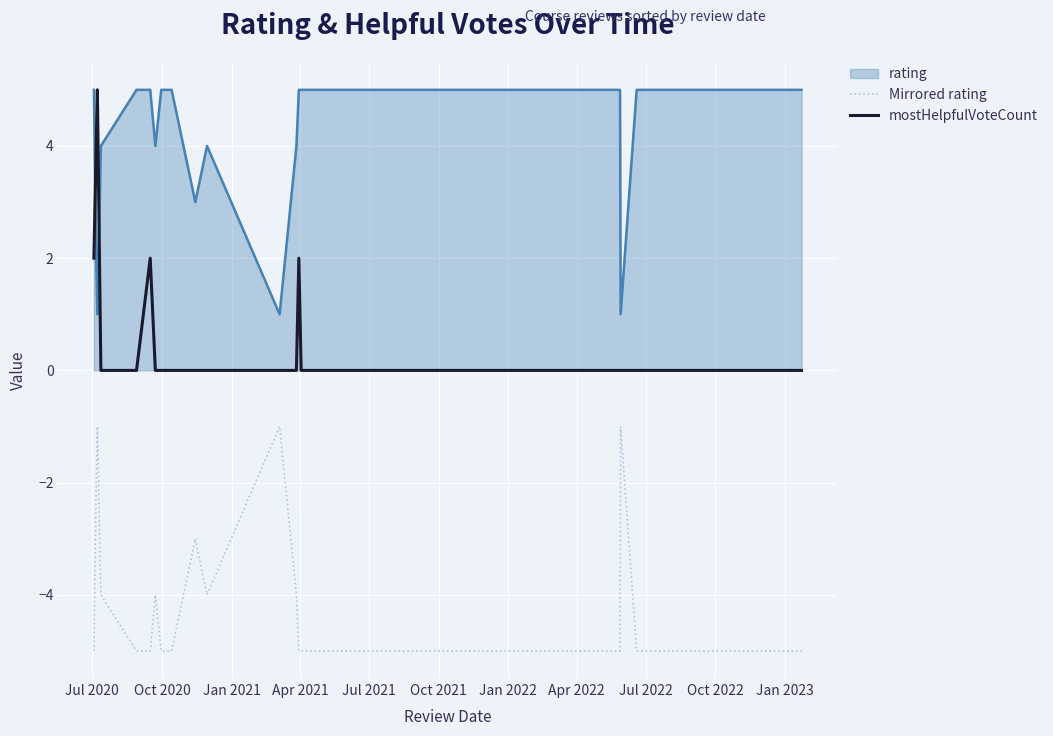

Which series has the largest range (max minus min)?

mostHelpfulVoteCount